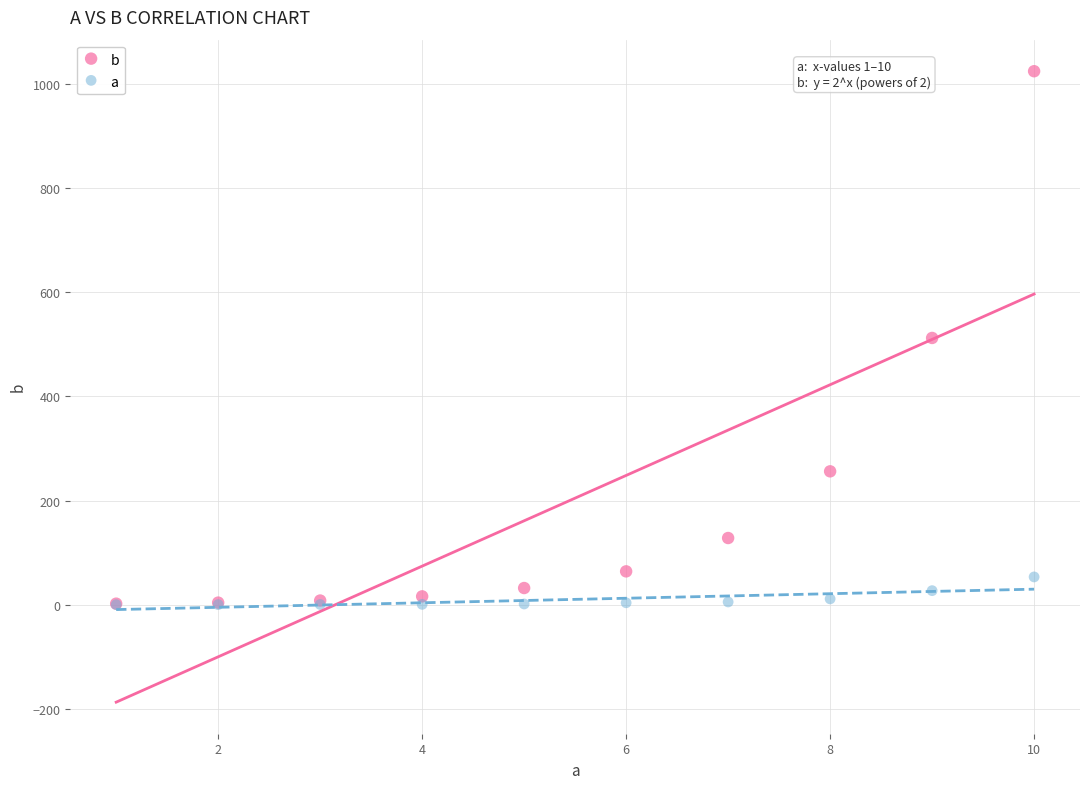

Which series has the widest spread of Y values?

b